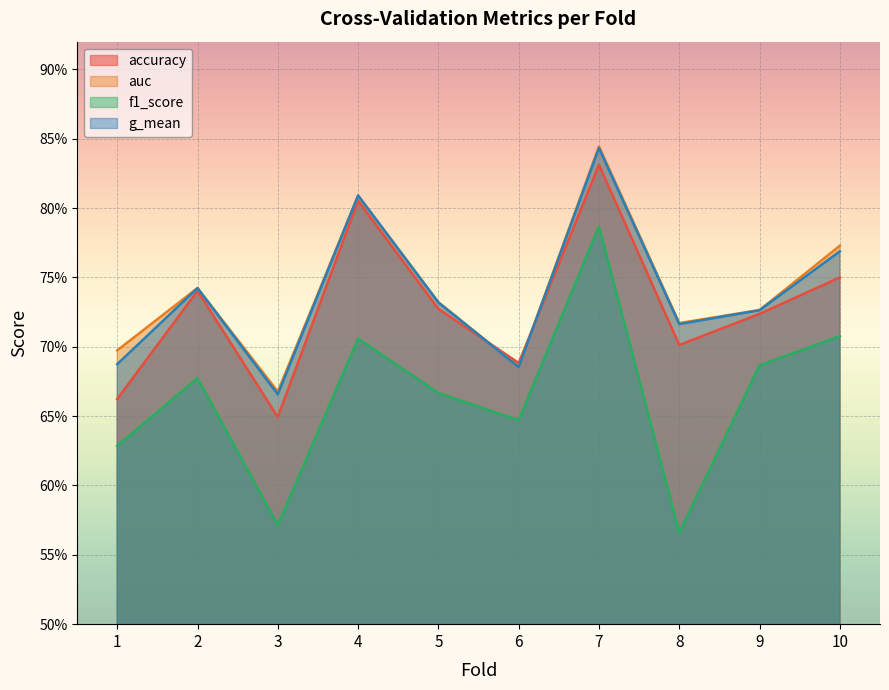

What is the difference between the second highest and minimum values in the accuracy series?

0.2